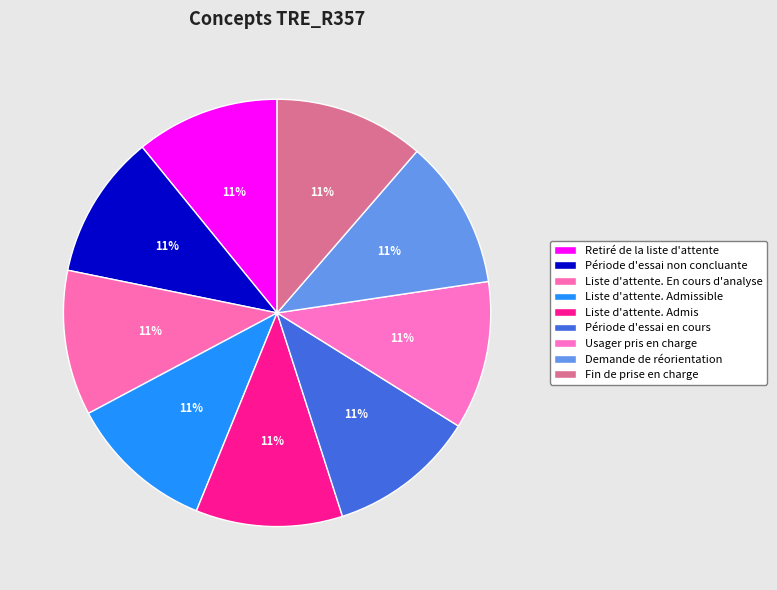

Rank the categories by value from lowest to highest.

Retiré de la liste d'attente, Période d'essai non concluante, Liste d'attente. En cours d'analyse, Liste d'attente. Admissible, Liste d'attente. Admis, Période d'essai en cours, Usager pris en charge, Demande de réorientation, Fin de prise en charge